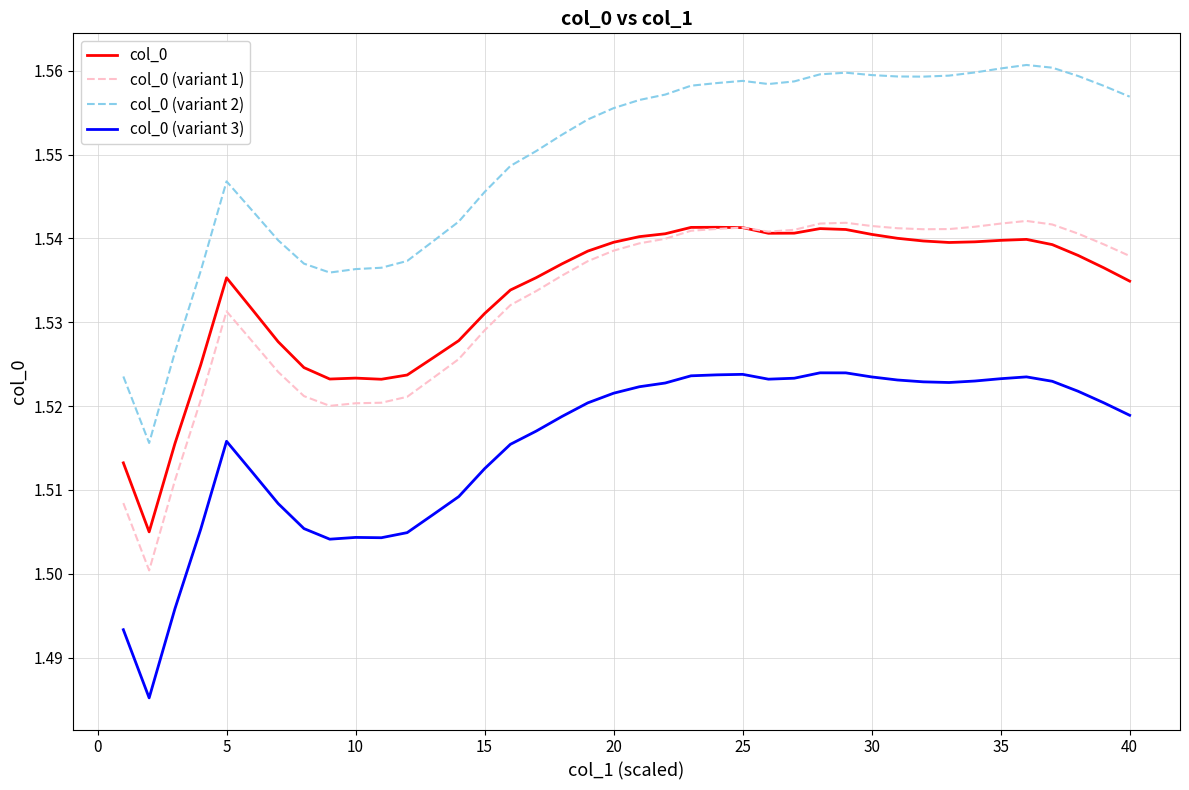

True or false: col_0 and col_0 (variant 2) cross at least once.

False